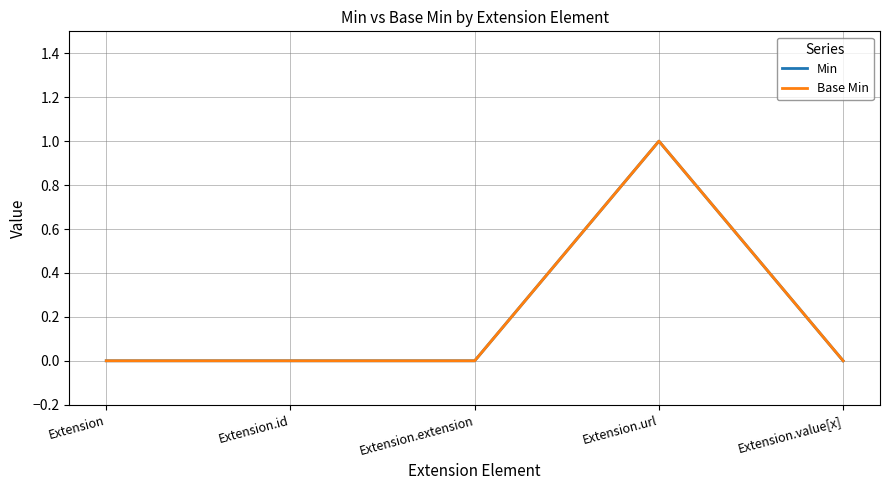

Does the chart have visible grid lines?

Yes